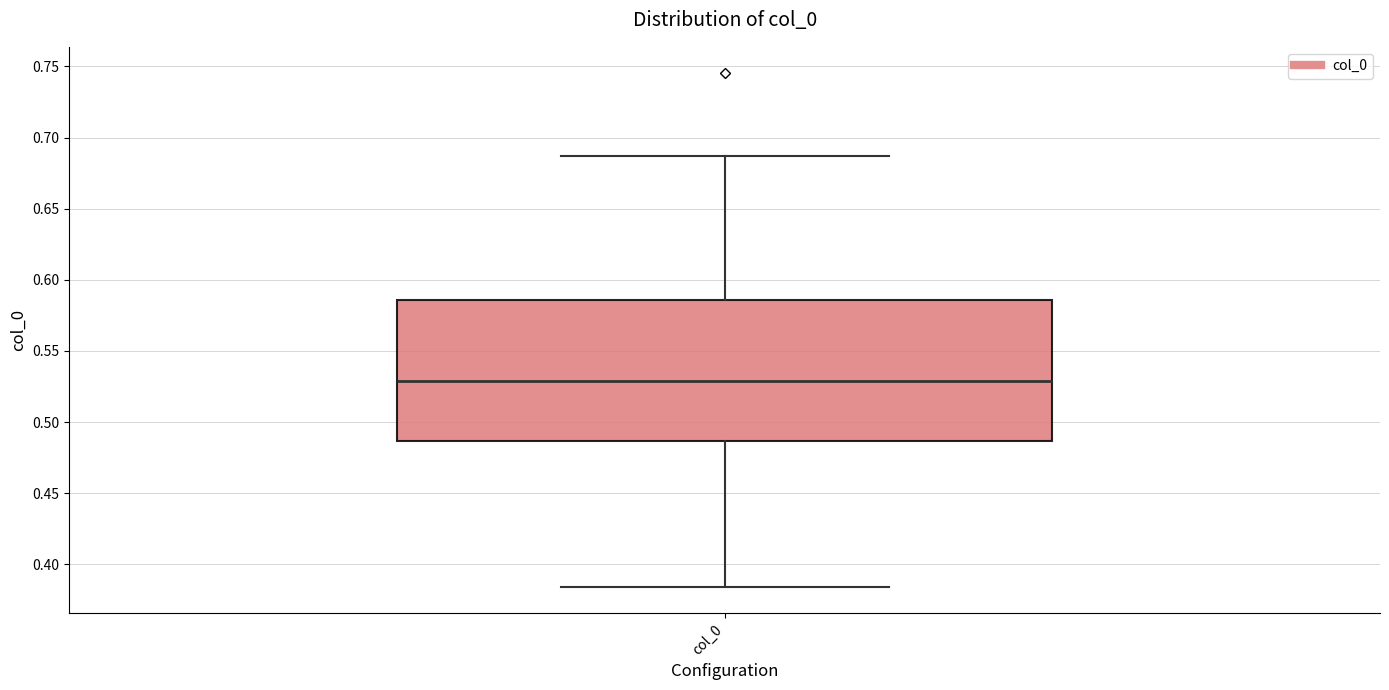

Read this box plot against the y-axis: the position of the median line, the range covered by the box, and the ends of both whiskers. The values are not printed on the chart, so give them approximately, as read against the axis.

median 0.530, box 0.485 to 0.585, whiskers 0.385 to 0.685